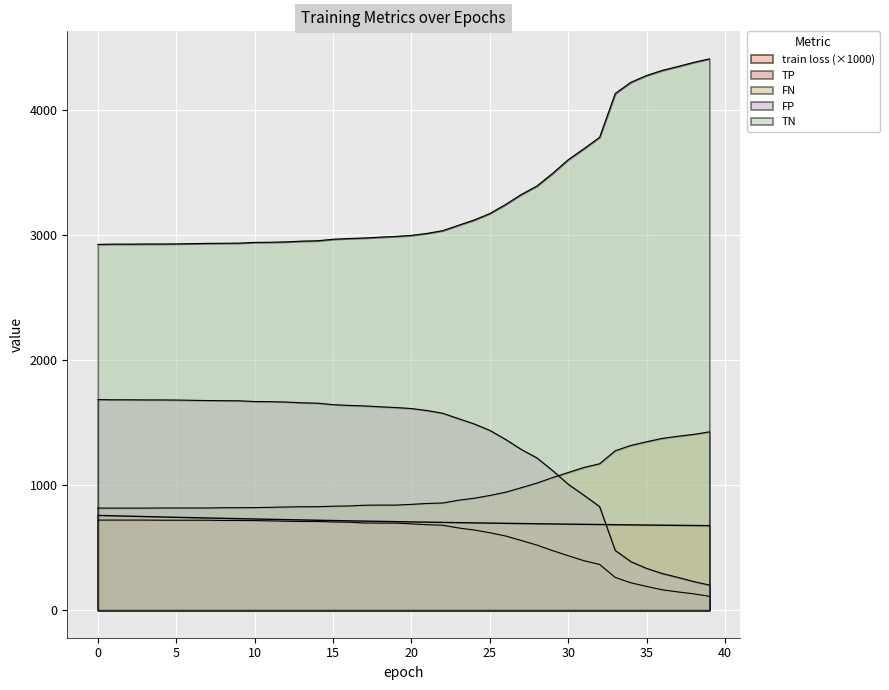

Reading right to left, extract all data points from this chart.

39=676.6	38=677.7	37=678.9	36=680.2	35=681.4	34=682.8	33=684.1	32=685.6	31=687.0	30=688.5	29=690.1	28=691.7	27=693.4	26=695.1	25=696.9	24=698.7	23=700.5	22=702.5	21=704.4	20=706.5	19=708.5	18=710.7	17=712.9	16=715.1	15=717.4	14=719.8	13=722.2	12=724.6	11=727.1	10=729.7	9=732.3	8=735.0	7=737.7	6=740.5	5=743.4	4=746.2	3=749.2	2=752.2	1=755.2	0=758.3